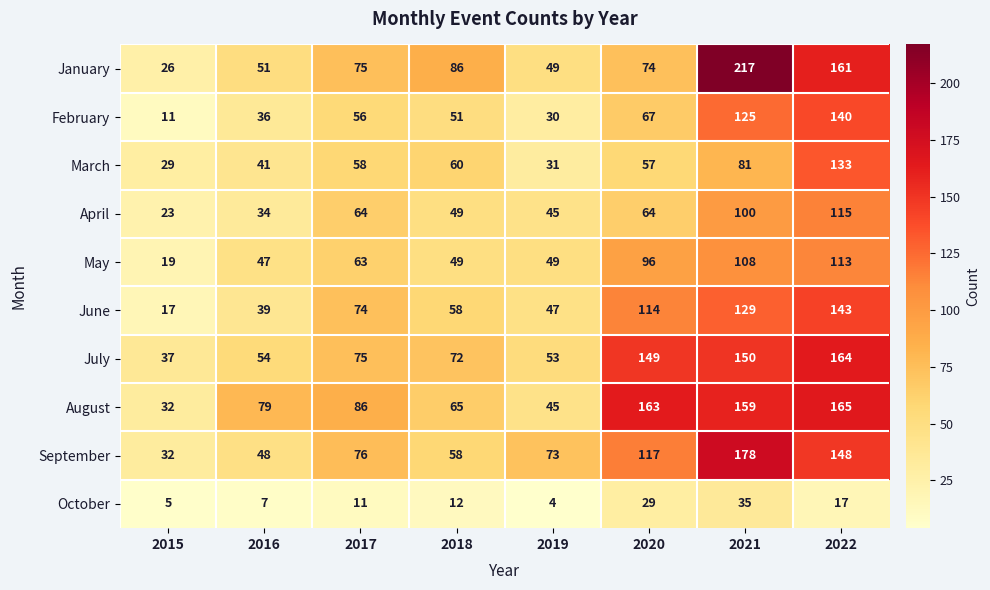

What is the spread (max minus min) of values at 2020?

134